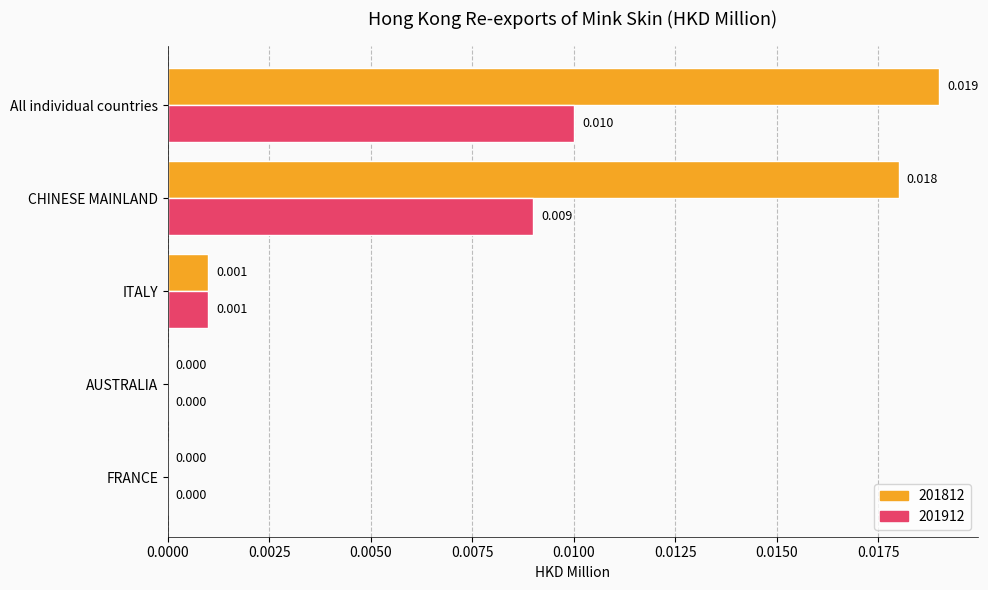

Is the value of 201812 at ITALY greater than the value of 201912 at AUSTRALIA?

Yes